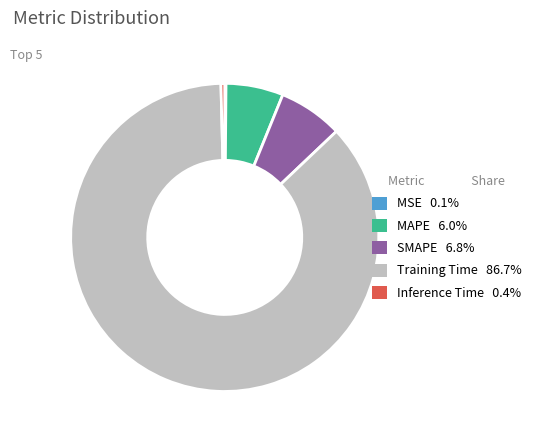

True or false: Training Time accounts for 87% of the total.

True